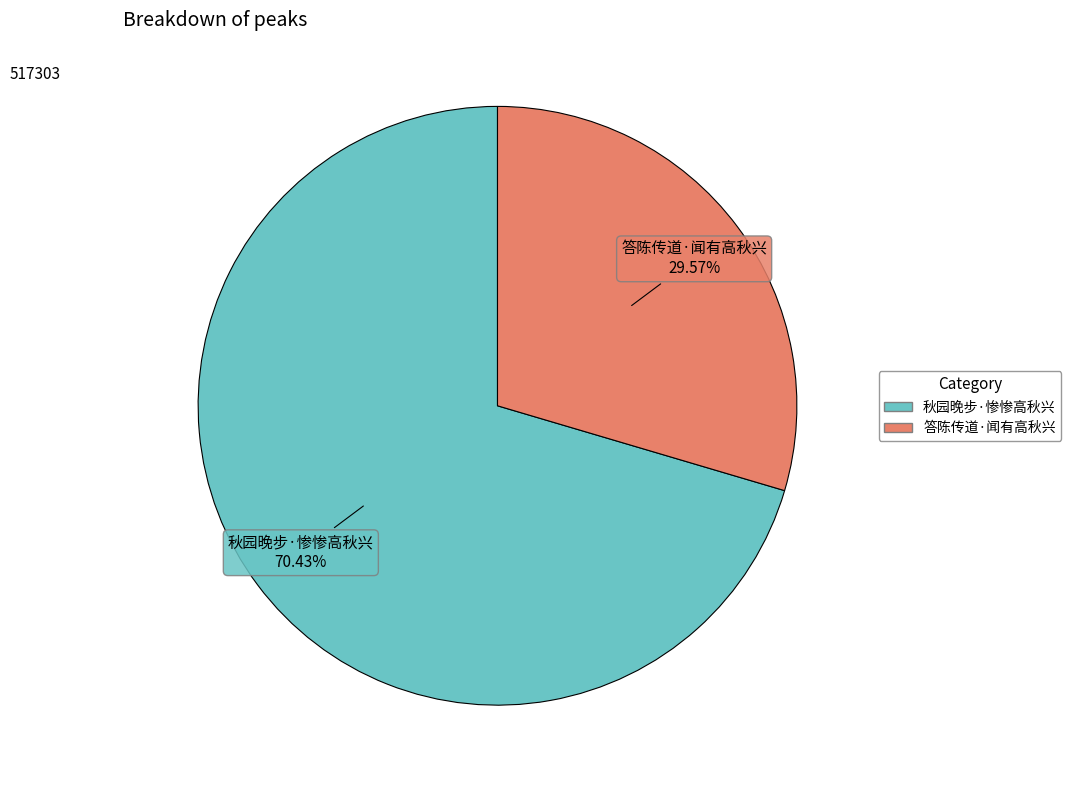

True or false: 答陈传道·闻有高秋兴 accounts for 21% of the total.

False